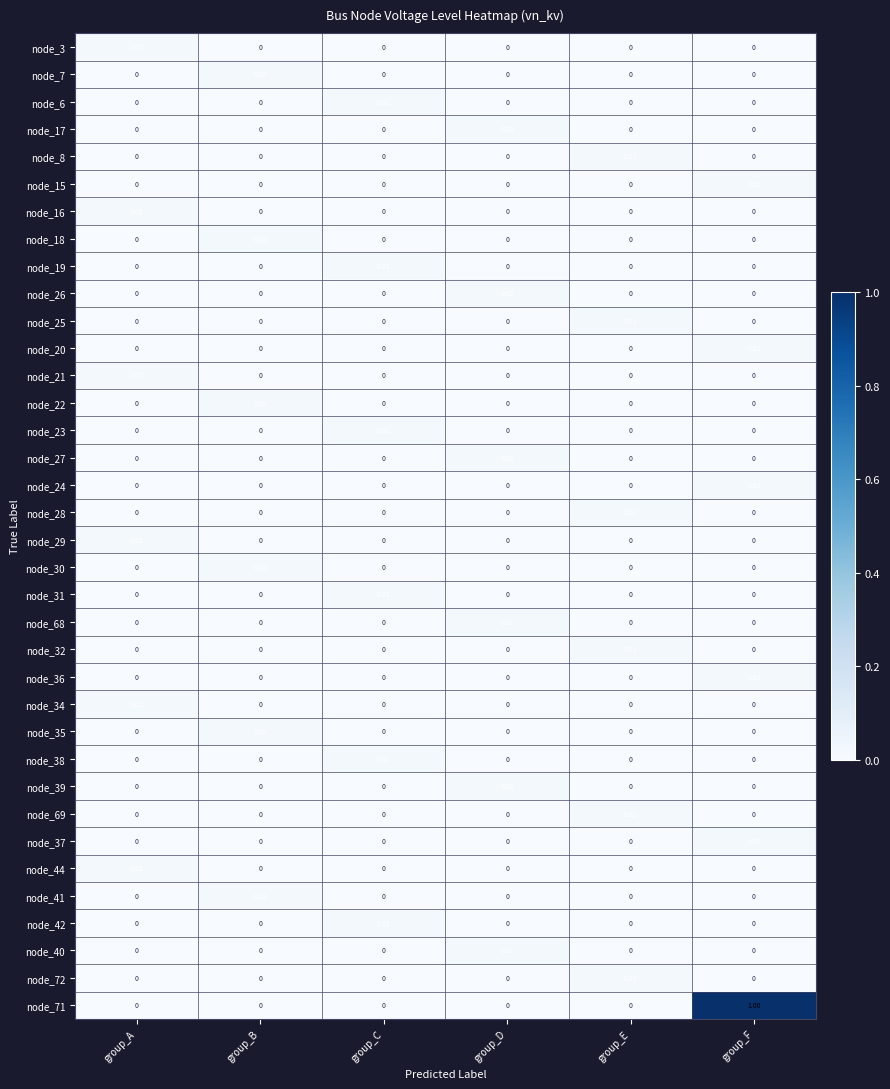

What is the total value across all series at group_A?

0.1